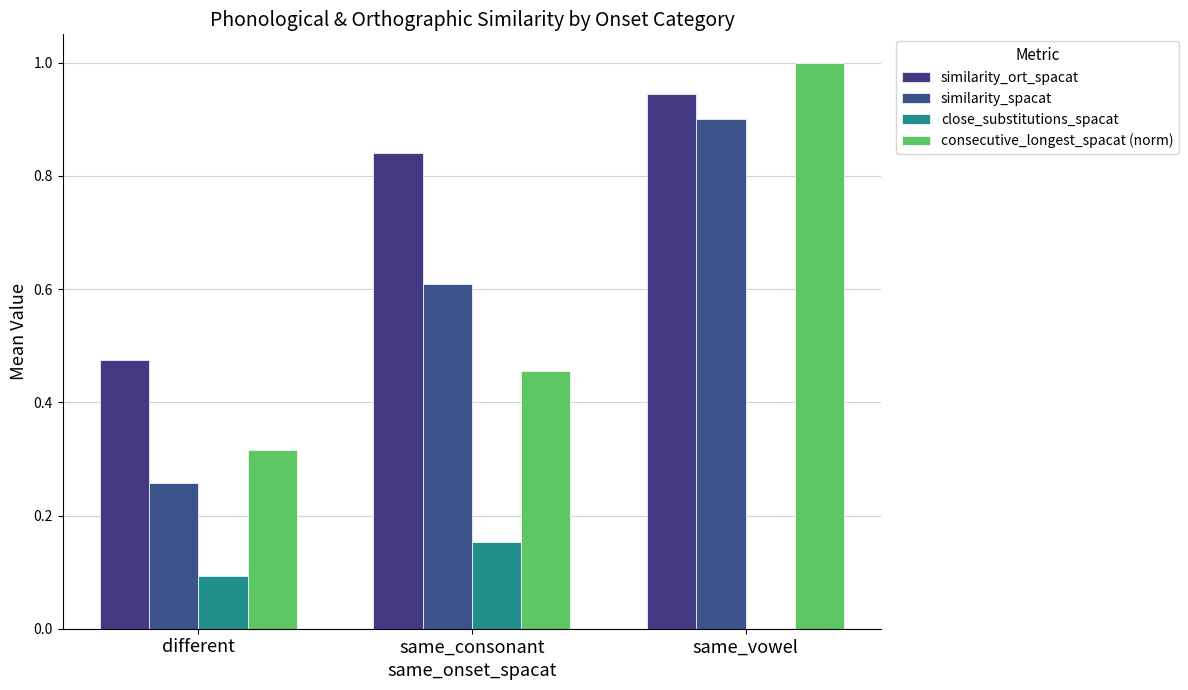

What is the highest value of the close_substitutions_spacat series?

0.2